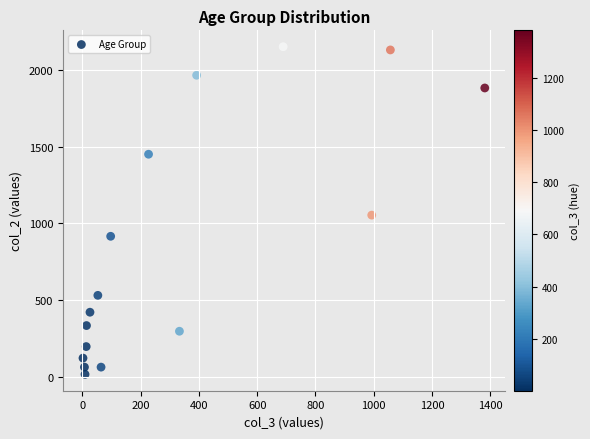

What is the range of X values (max minus min)?

1379